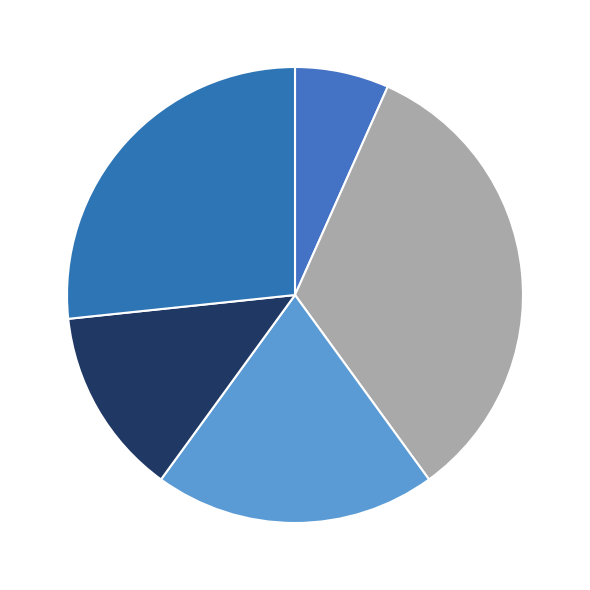

Count the number of slices in the pie.

5